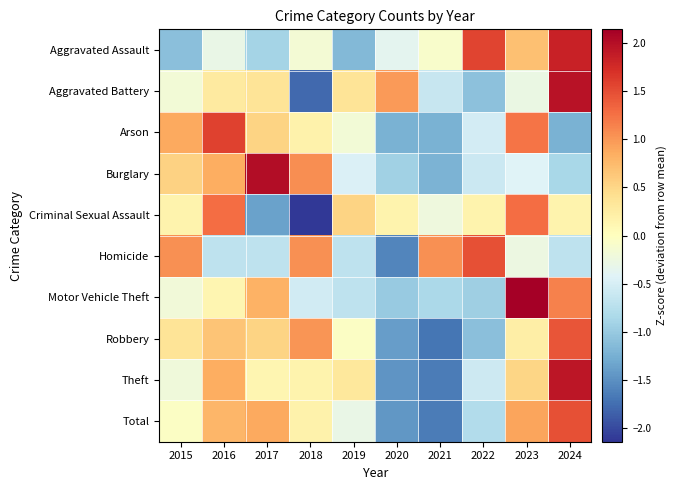

How many distinct data groups are displayed?

10